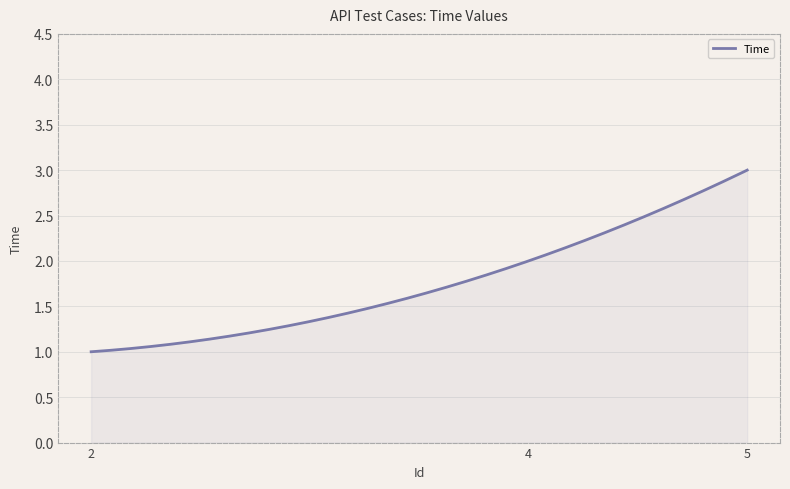

Does the chart have visible grid lines?

Yes